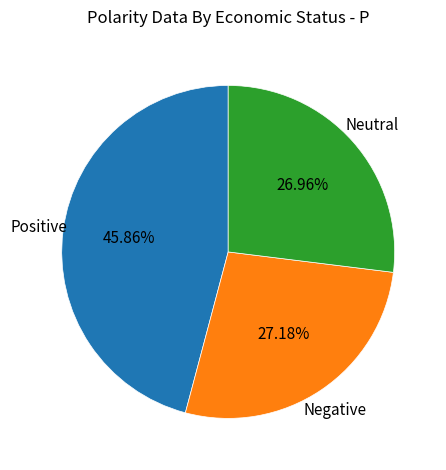

Is there a majority slice in this chart?

No